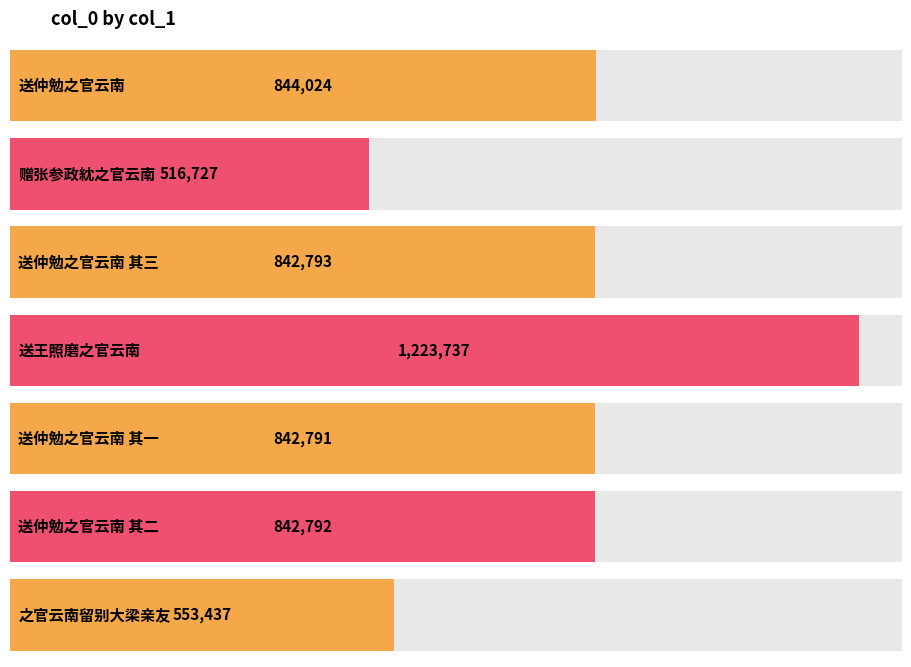

Which category has the highest value across all series?

送王照磨之官云南